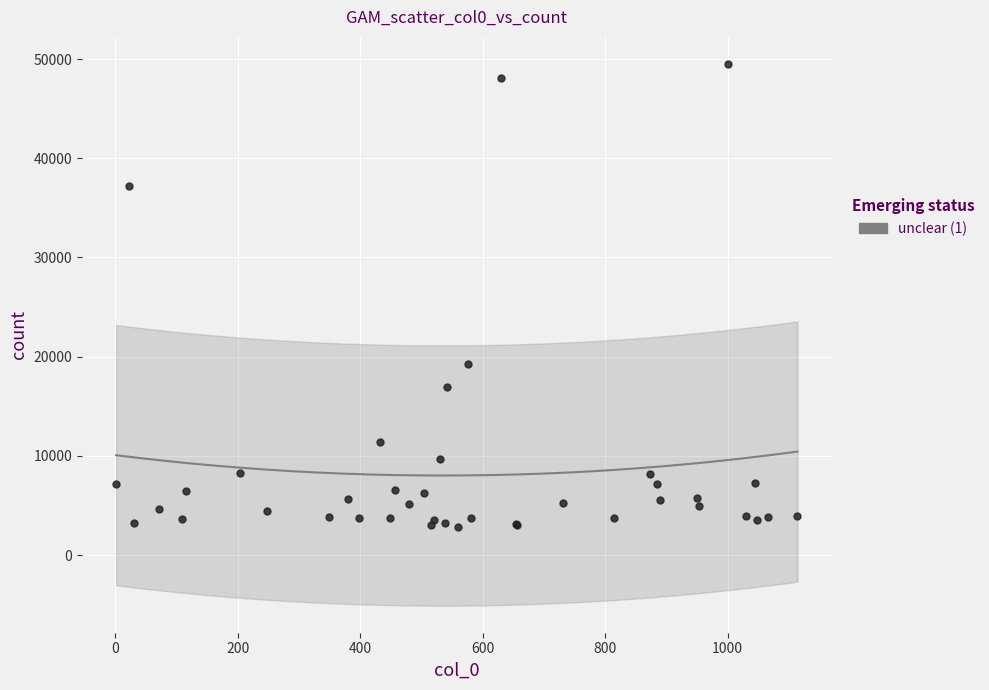

What Y value in the scatter plot is closest to 26175?

19214